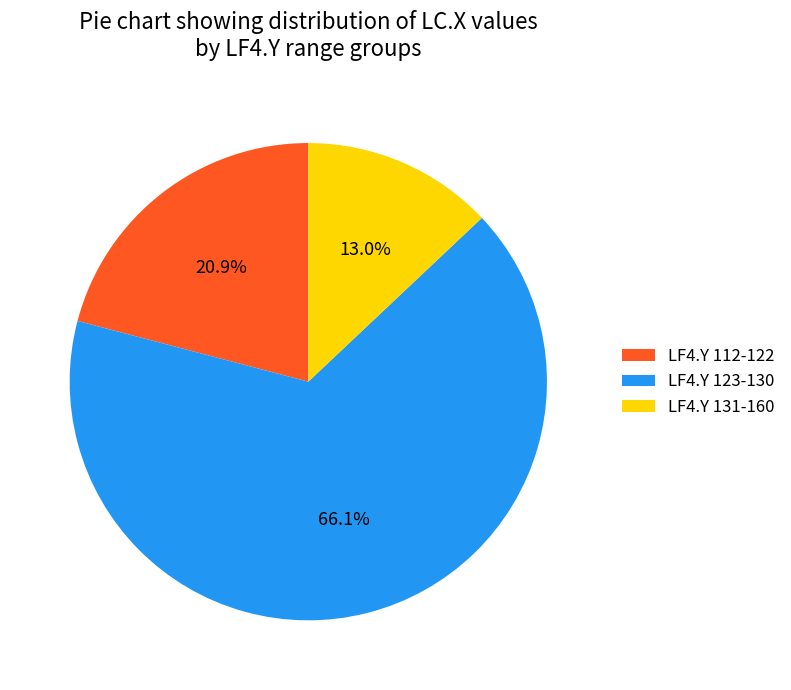

What is the largest slice in the pie chart?

LF4.Y 123-130